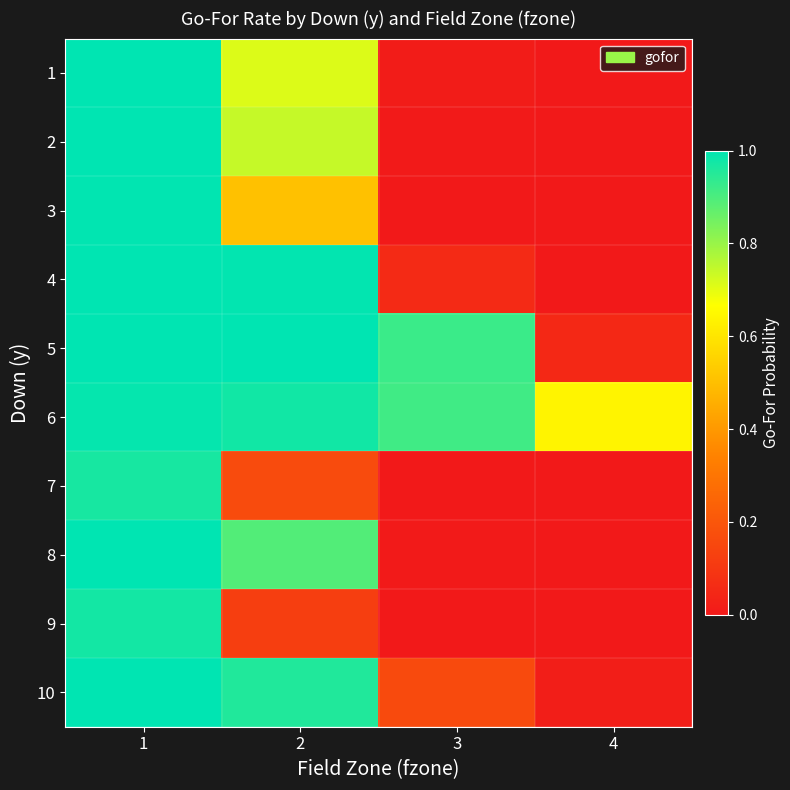

Reading right to left, extract all data points from this chart.

1: 4=0.0	3=0.0	2=0.7	1=1.0
2: 4=0.0	3=0.0	2=0.7	1=1.0
3: 4=0.0	3=0.0	2=0.5	1=1.0
4: 4=0.0	3=0.1	2=1.0	1=1.0
5: 4=0.1	3=0.9	2=1.0	1=1.0
6: 4=0.6	3=0.9	2=1.0	1=1.0
7: 4=0.0	3=0.0	2=0.2	1=1.0
8: 4=0.0	3=0.0	2=0.9	1=1.0
9: 4=0.0	3=0.0	2=0.1	1=1.0
10: 4=0.0	3=0.2	2=1.0	1=1.0